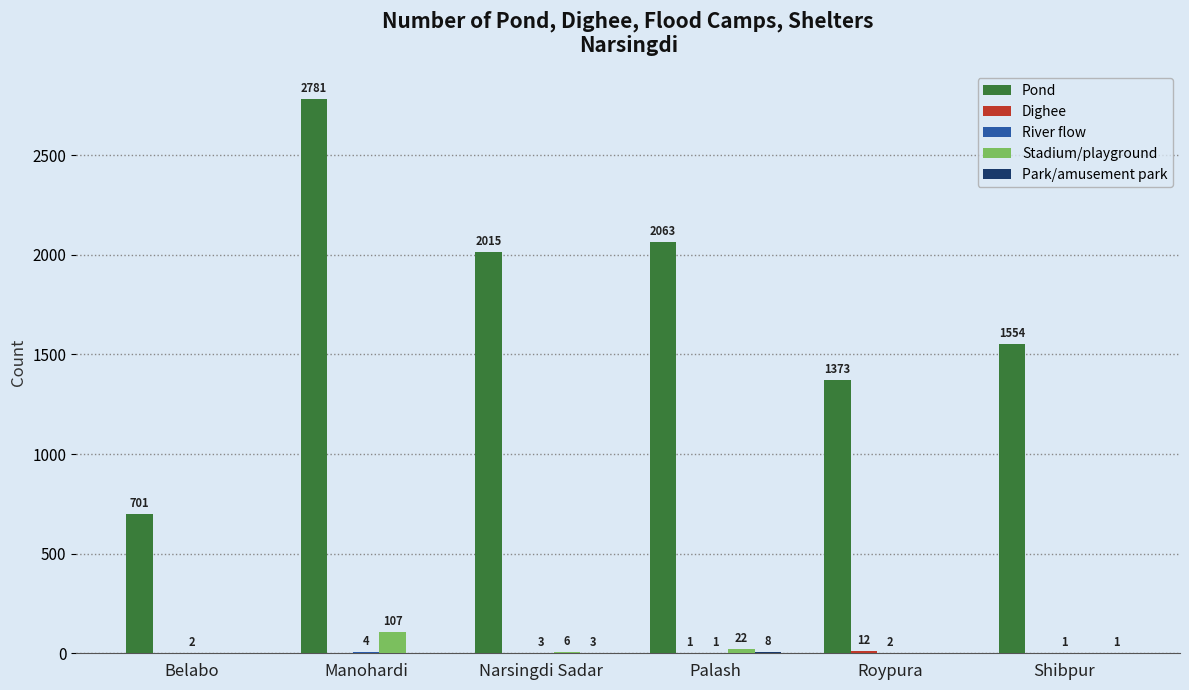

The value of Pond at Palash is 2063. True or false?

True